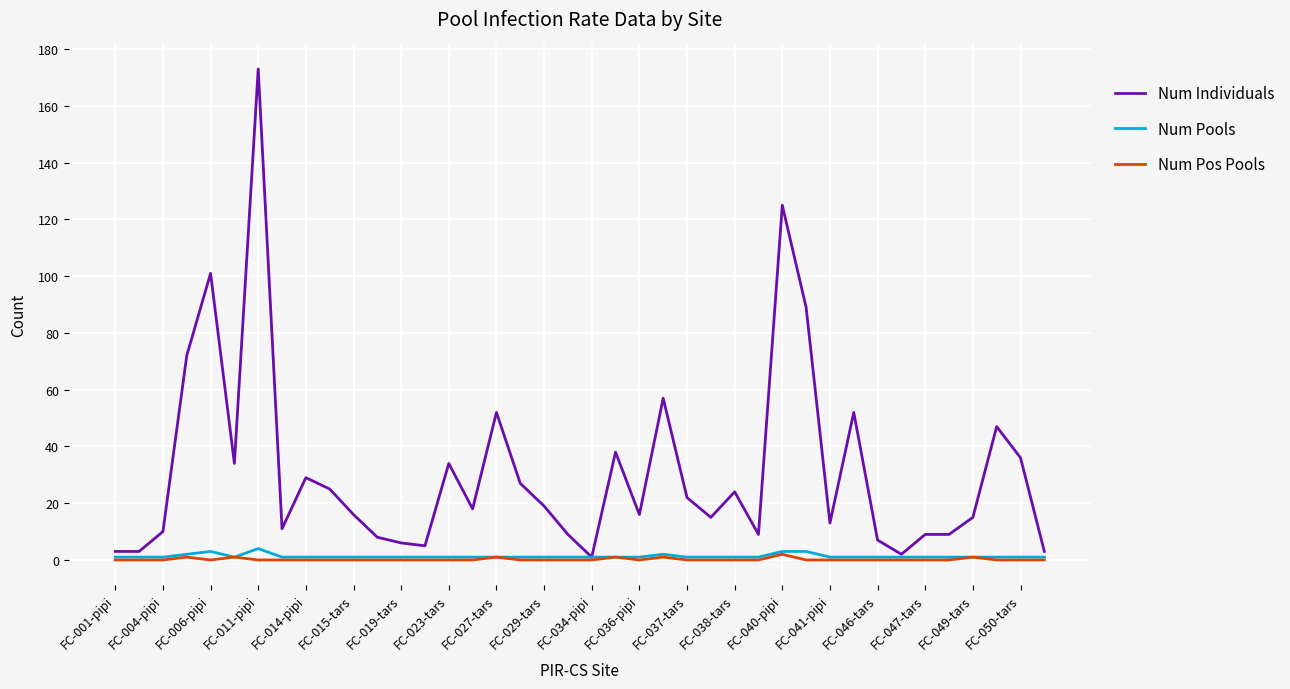

What is the maximum value shown in the chart?

173